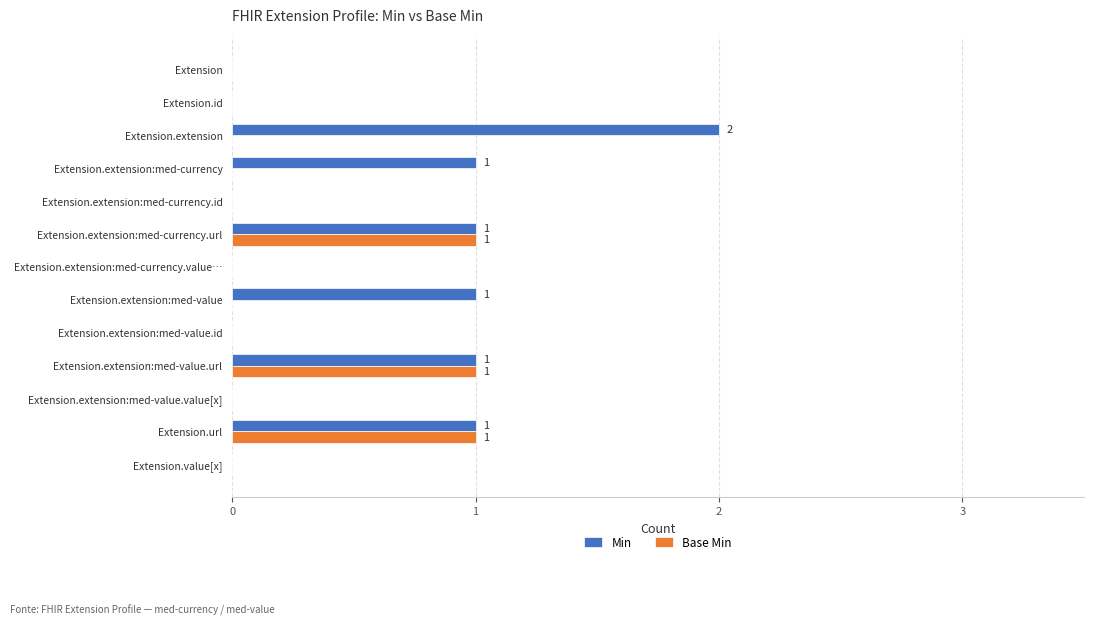

What is the highest value of the Min series?

2